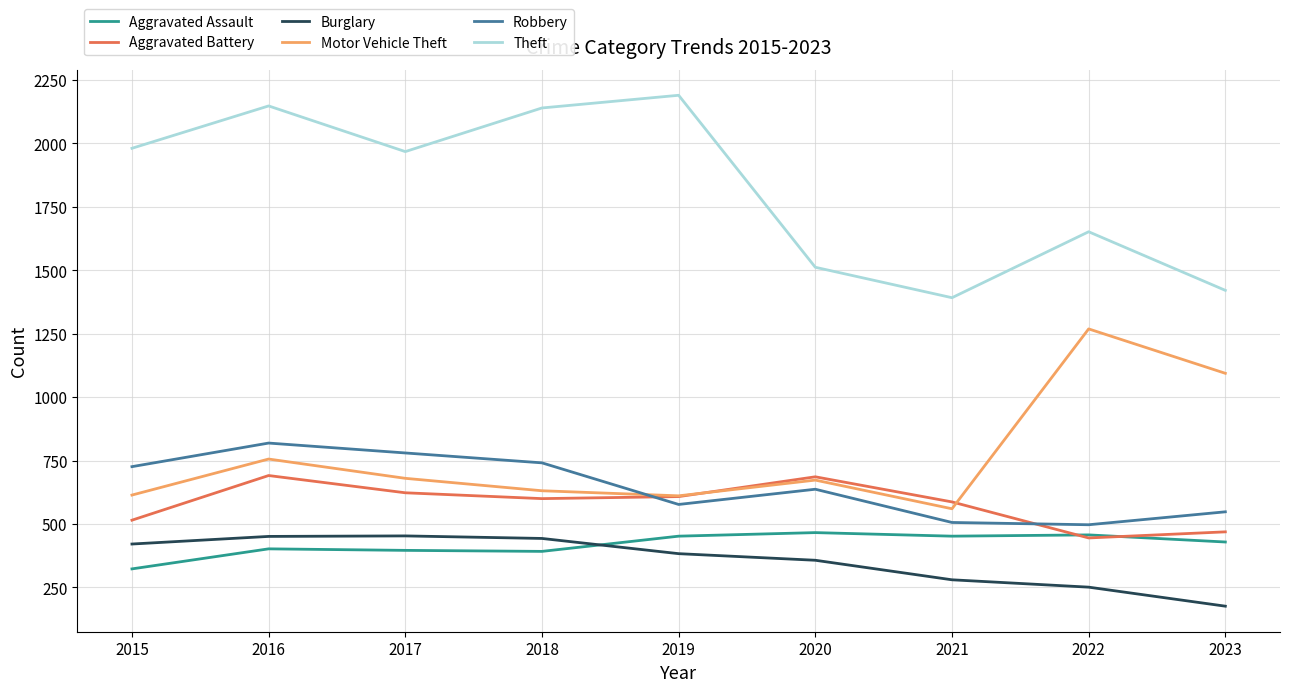

The Aggravated Assault series shows 452 at 2019. True or false?

True